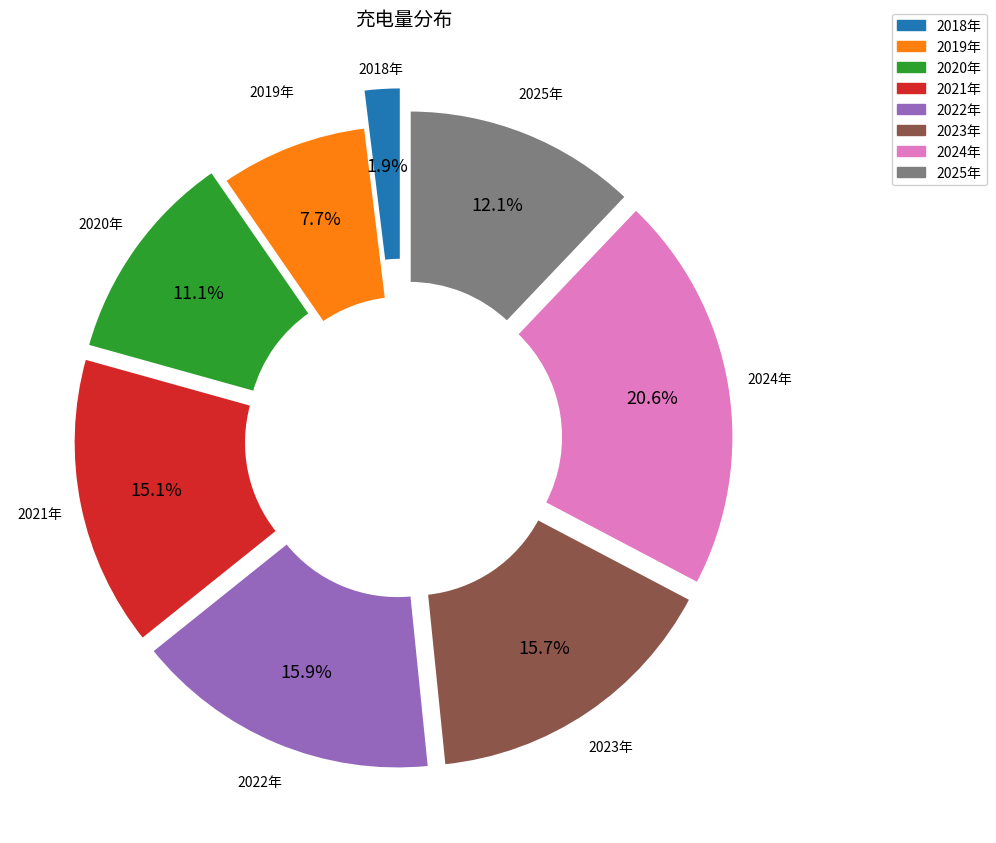

What percentage is NOT represented by 2022年?

84.1%